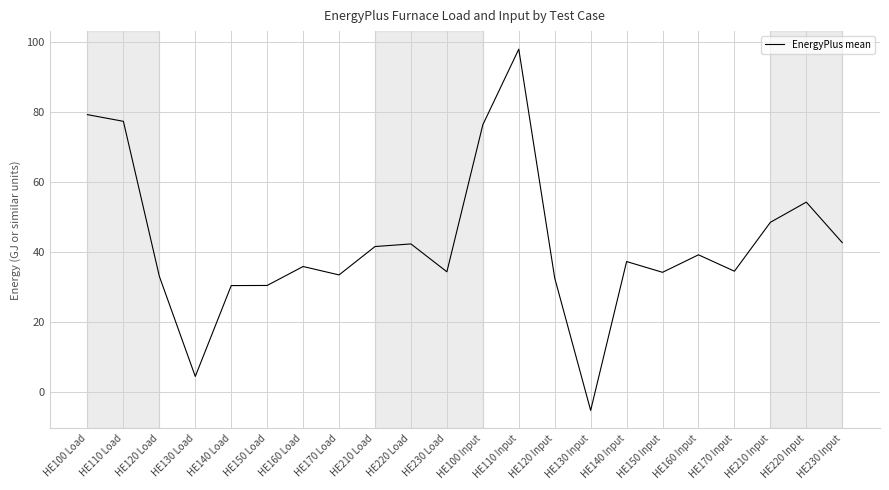

What is the smallest value displayed?

-5.1